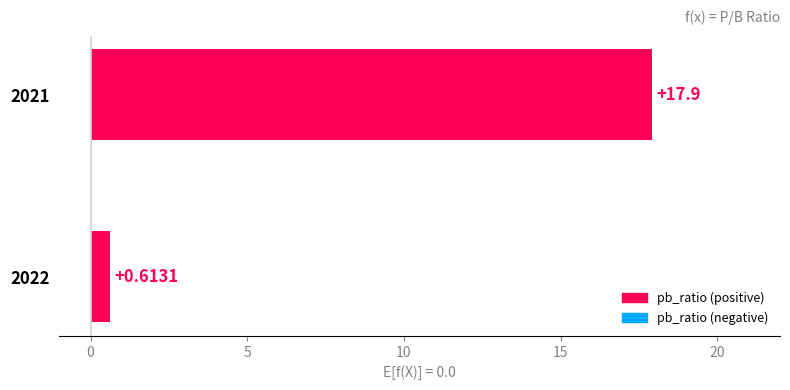

List the labels in order of value, smallest first.

2022, 2021